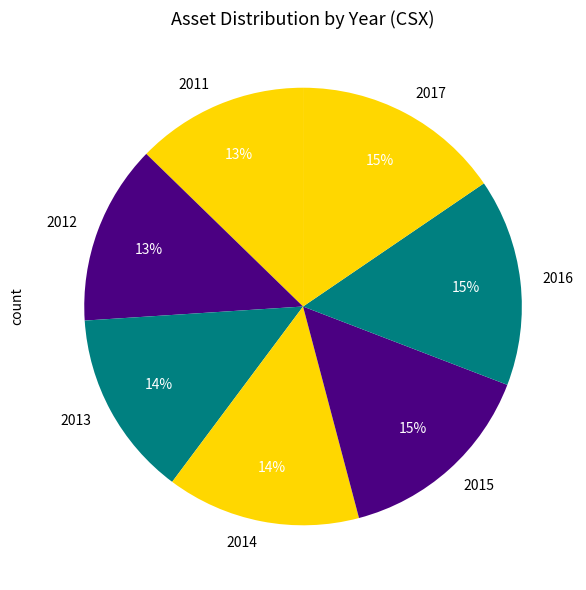

Which category has the smallest portion of the pie?

2011